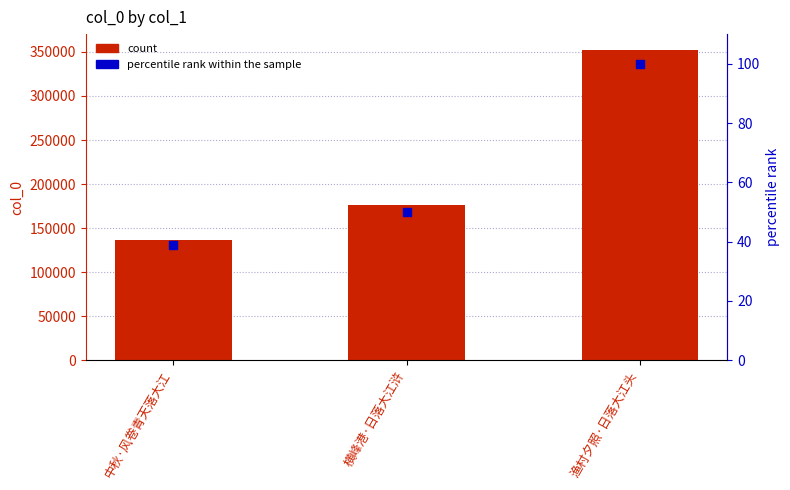

Which series has the largest Y range (max minus min)?

col_0